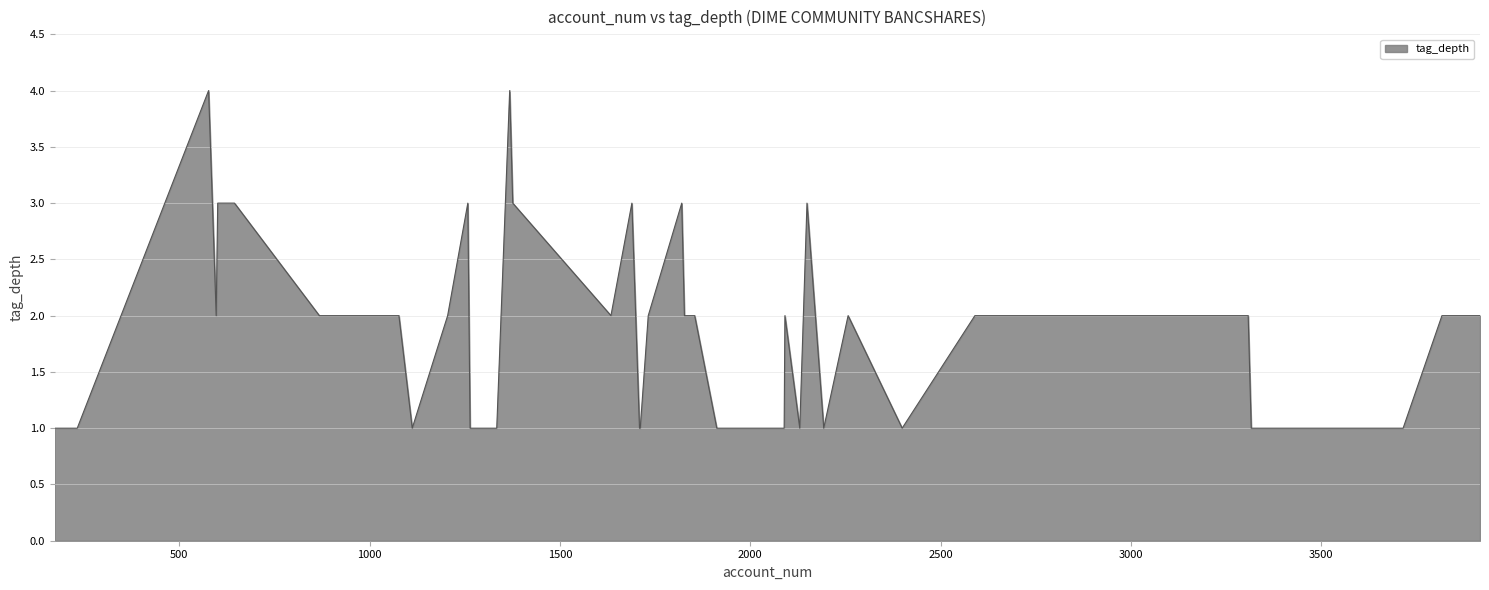

How many values are between 1 and 2?

31